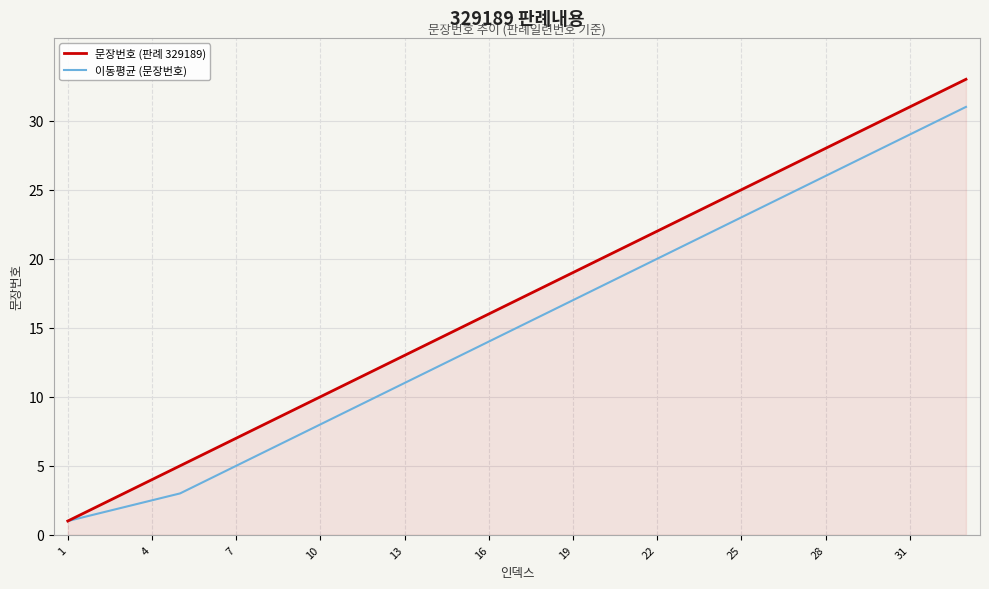

How many lines are shown in the chart?

2